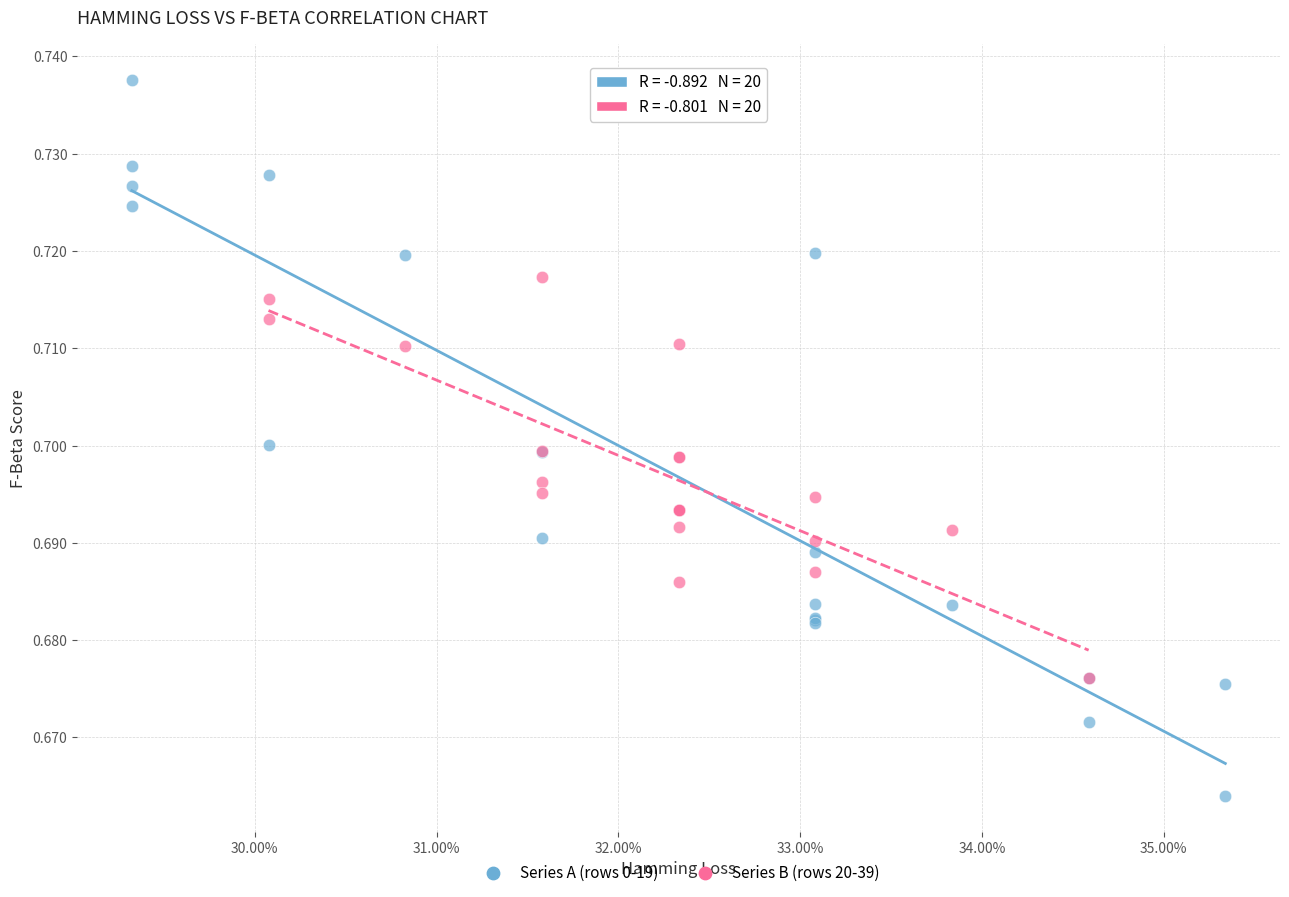

Which series has the largest Y range (max minus min)?

Series A (rows 0-19)